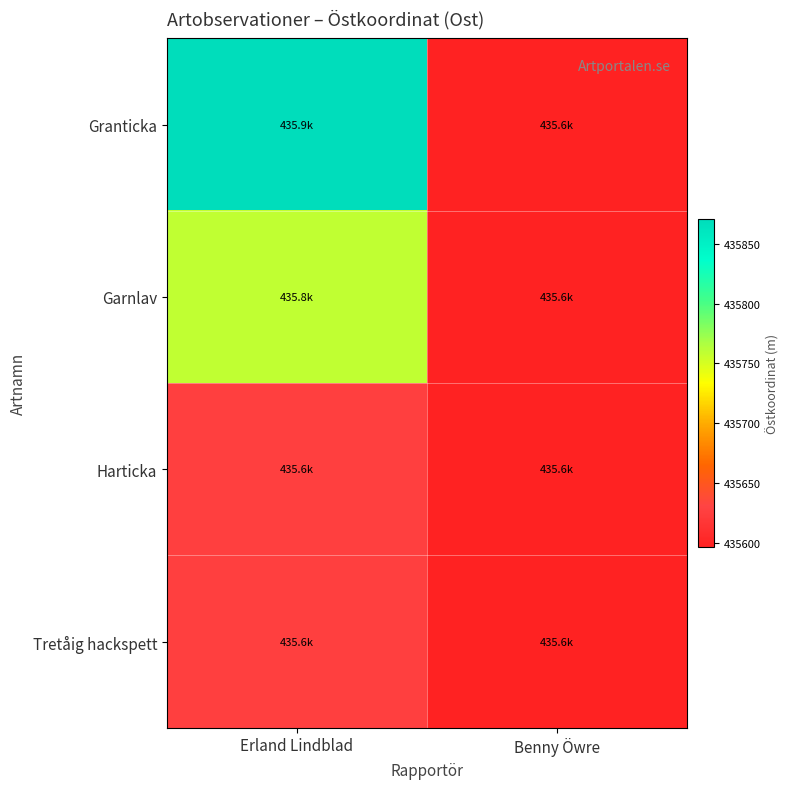

At which category is the sum across all series the highest?

Erland Lindblad